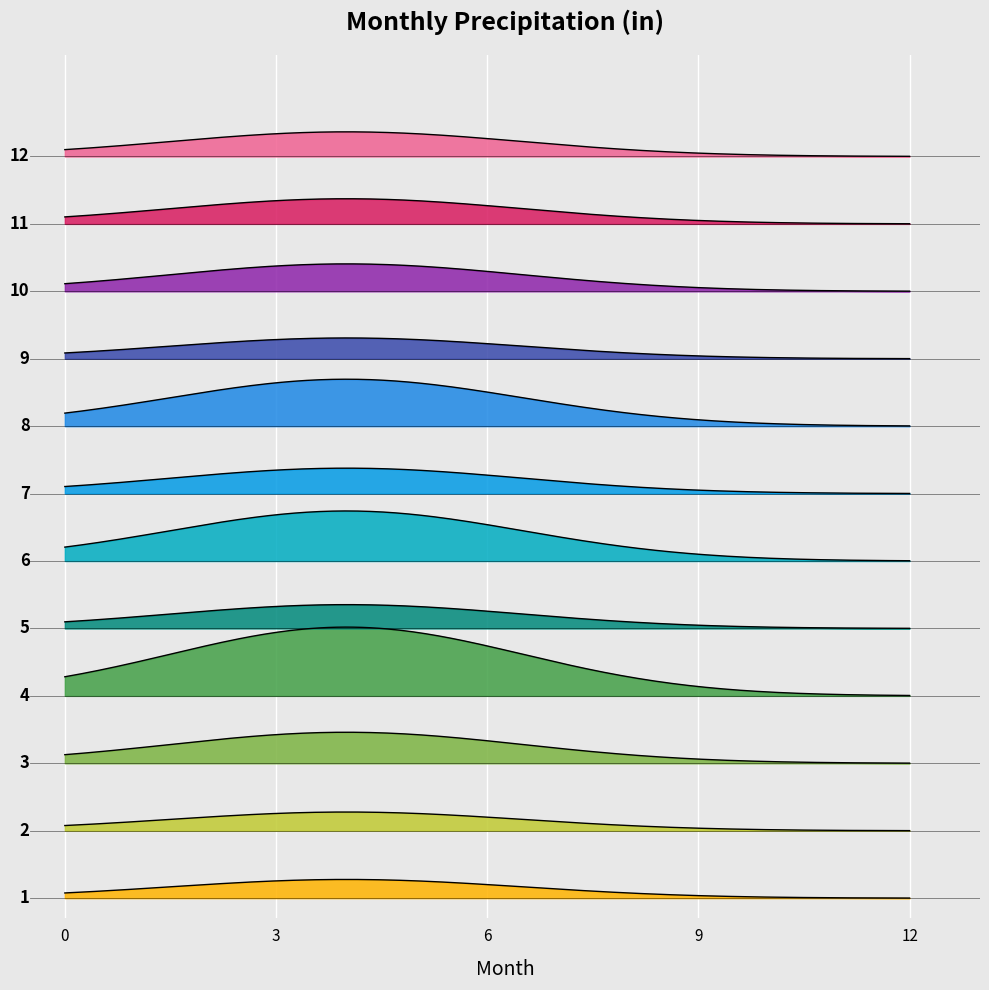

What is the value of the 11th point from the left?

3.4